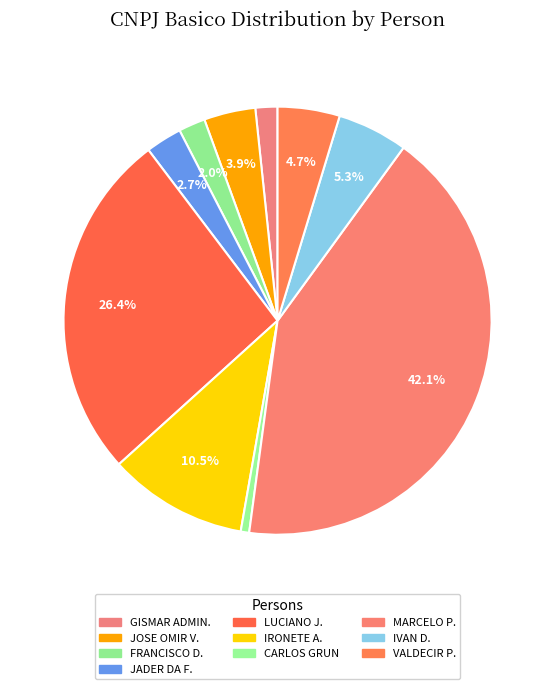

How many segments does this pie chart have?

10